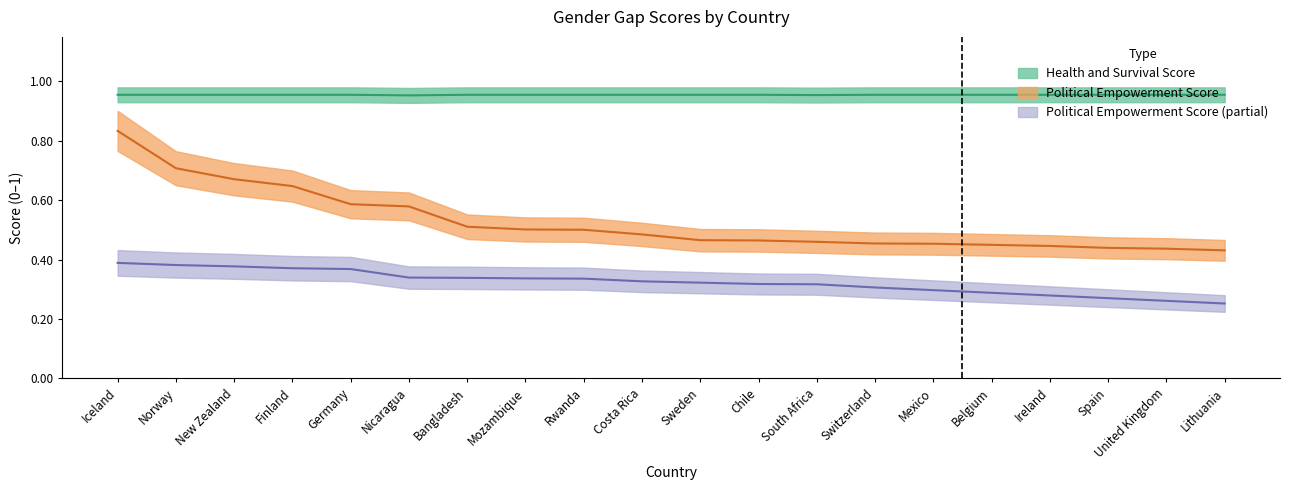

What are all the series names shown in the legend?

Political Empowerment Score, Political Empowerment Score (partial), Health and Survival Score